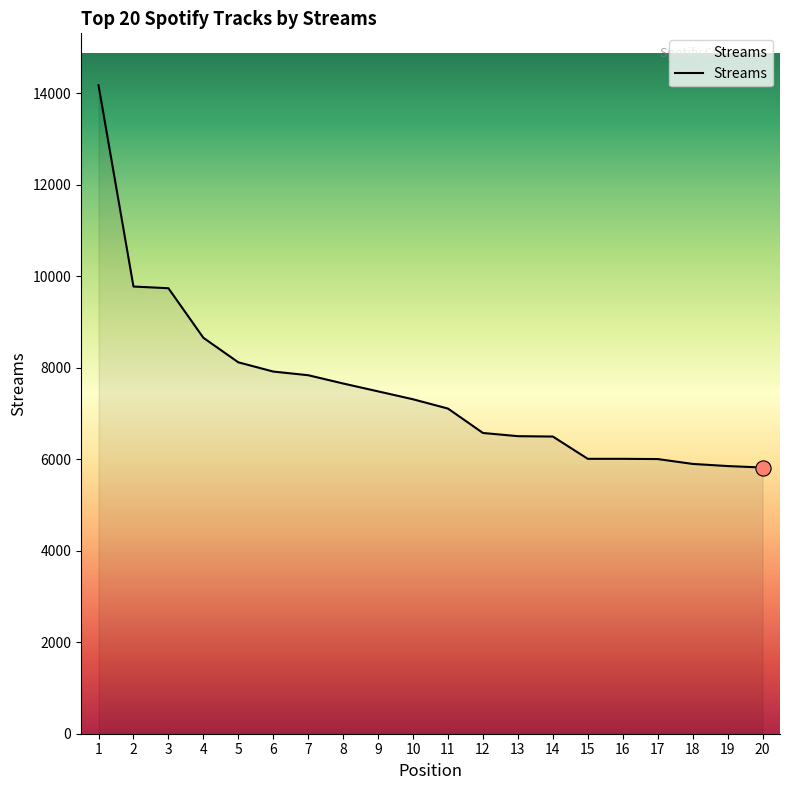

Approximately how many times larger is the value at 19 compared to 16?

1.0